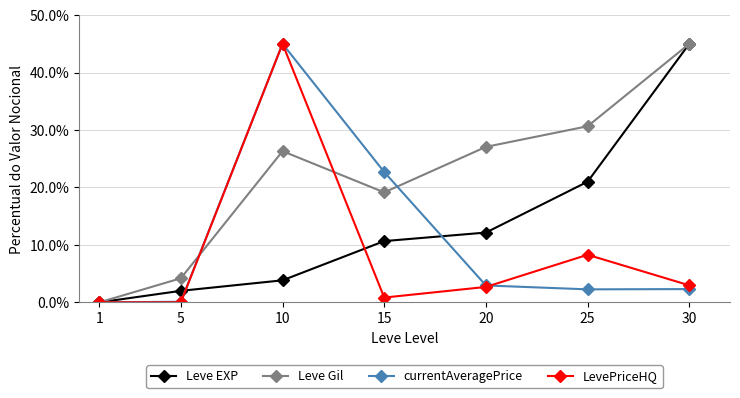

What are all the series names shown in the legend?

Leve EXP, Leve Gil, currentAveragePrice, LevePriceHQ